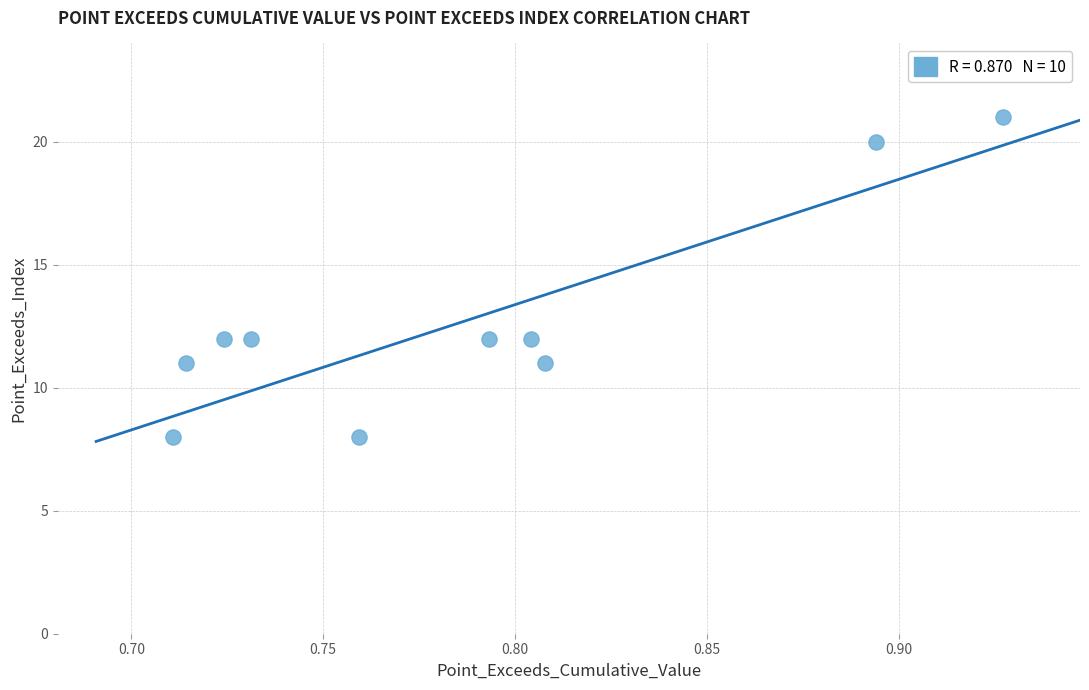

What is the average Y value?

13